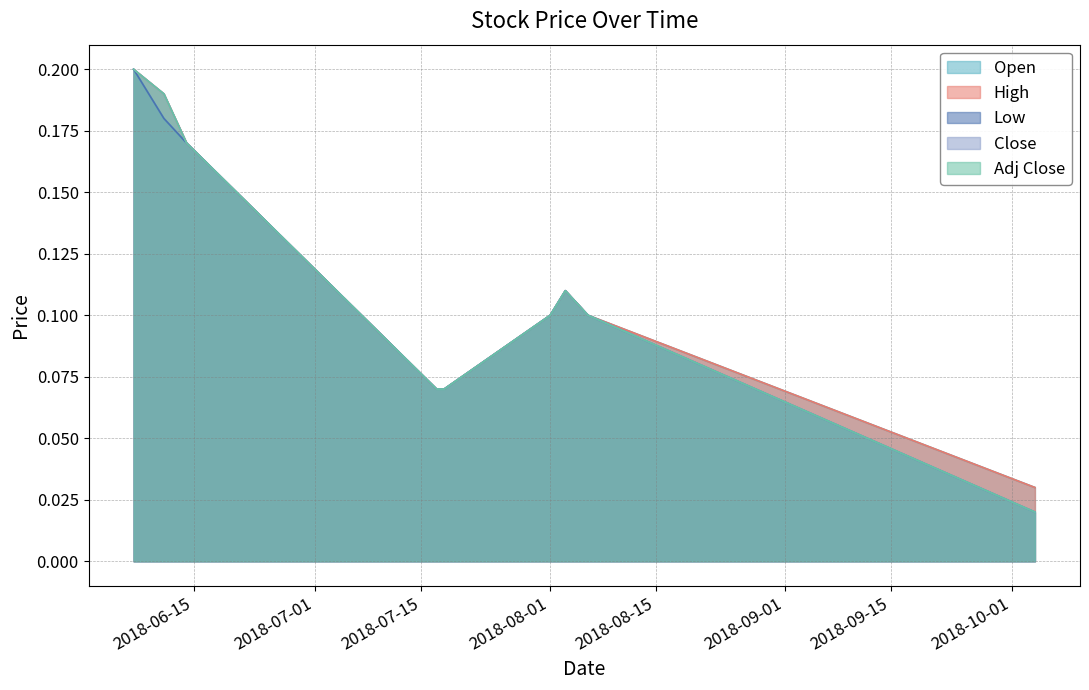

At which category is the sum across all series the highest?

2018-06-07